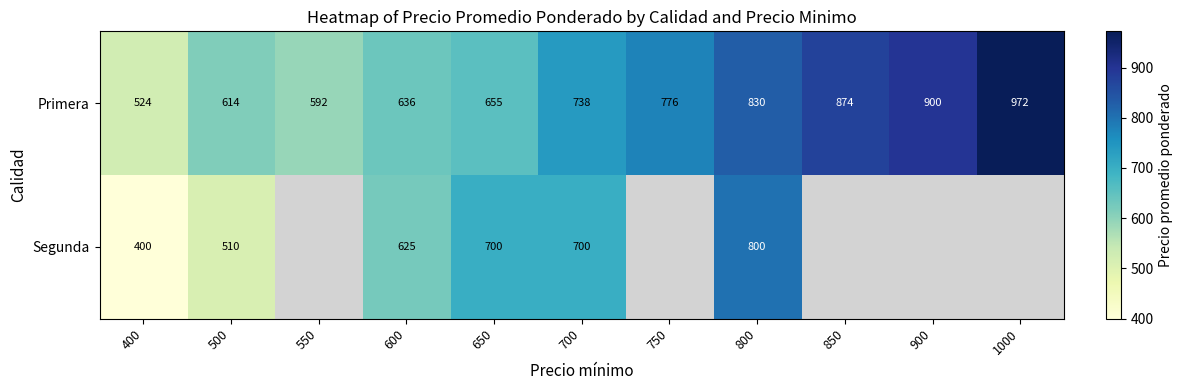

What is the spread (max minus min) of values at 600?

11